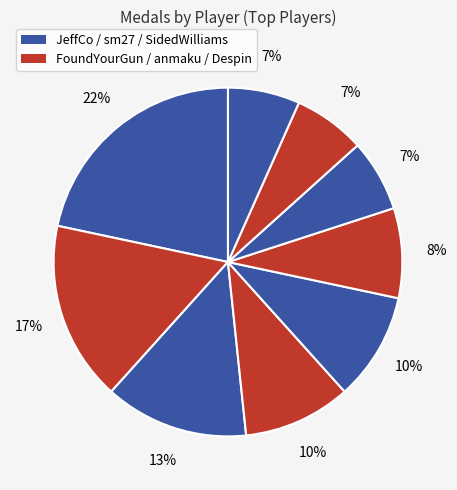

Count the number of slices in the pie.

9